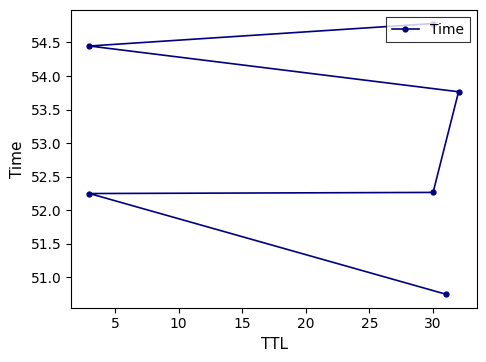

What is the greatest value displayed?

54.8